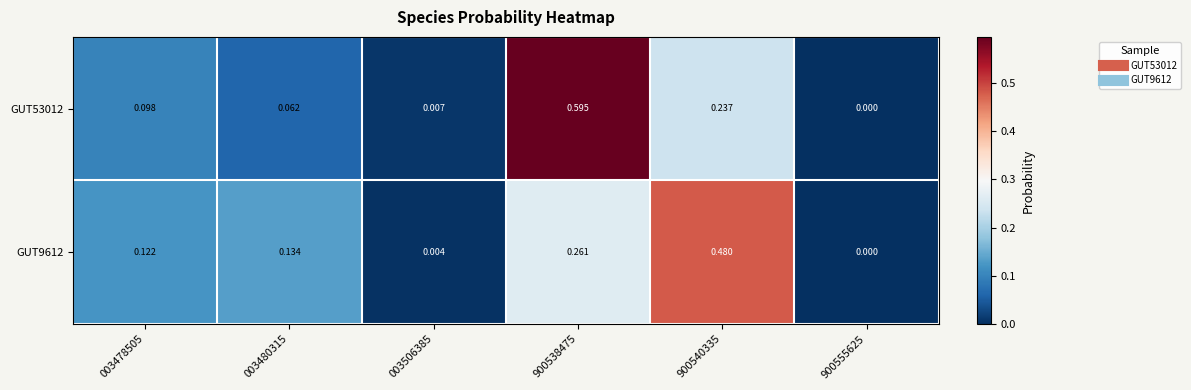

How many data points in GUT9612 are above 0?

5